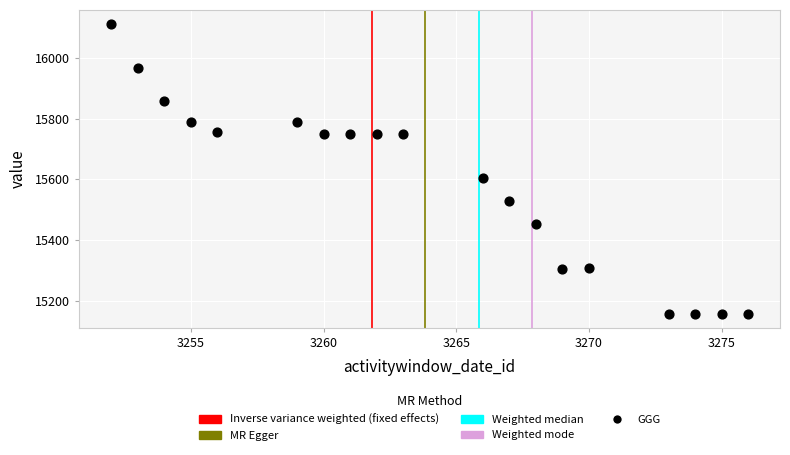

What is the range of X values (max minus min)?

24